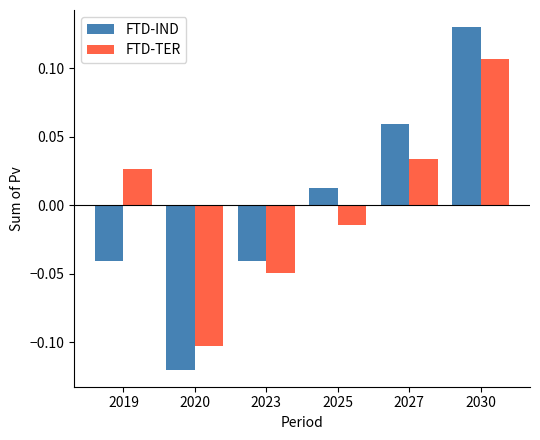

Rank the series at 2027 from lowest to highest value.

FTD-TER, FTD-IND